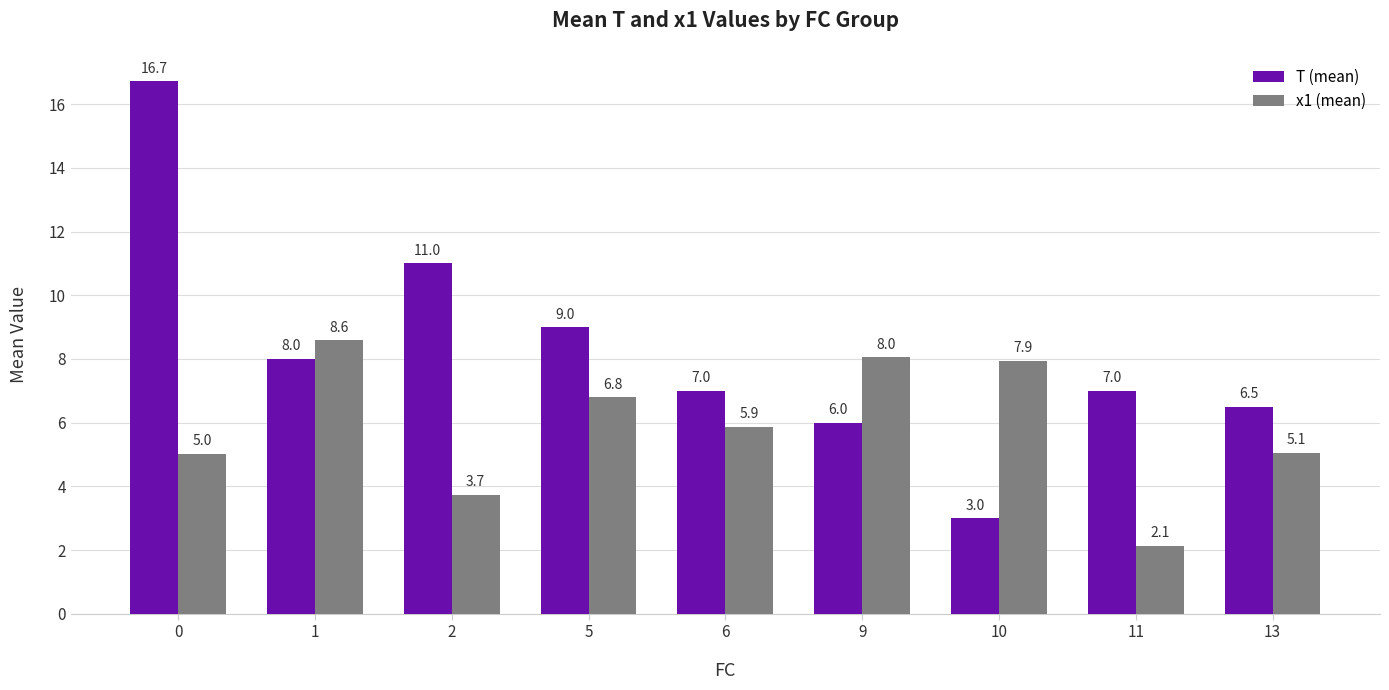

The T (mean) series shows 7.0 at 6. True or false?

True